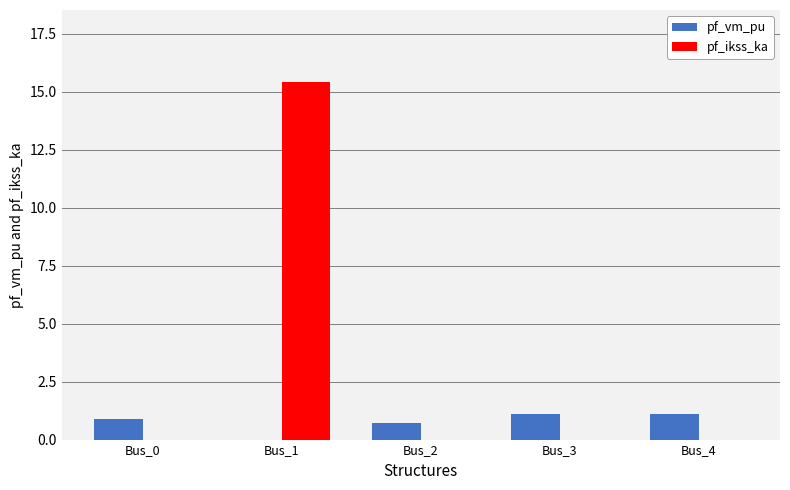

The value of pf_vm_pu at Bus_0 is 0.9. True or false?

True